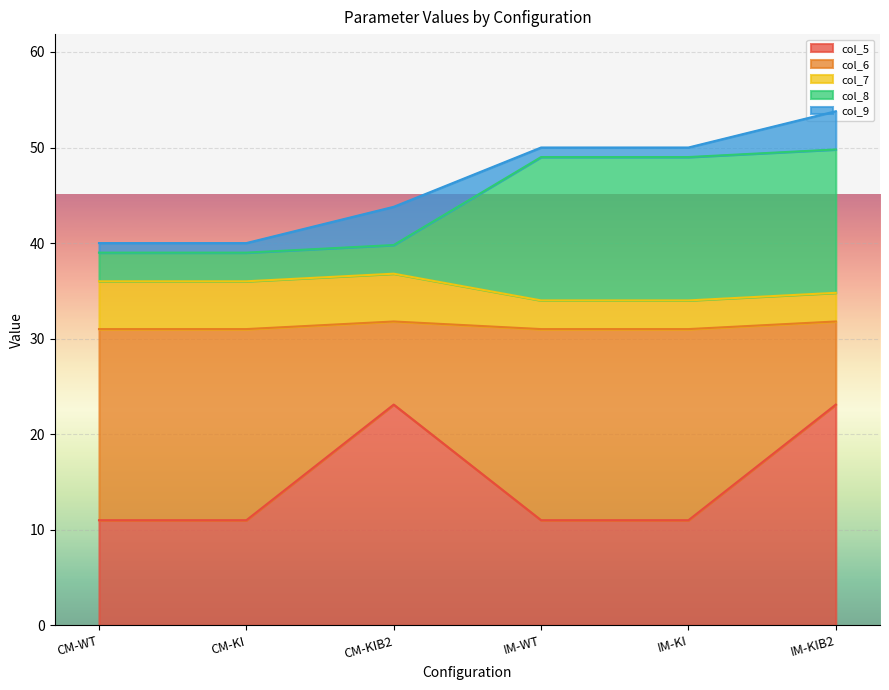

The col_5 series shows 15.7 at IM-WT. True or false?

False